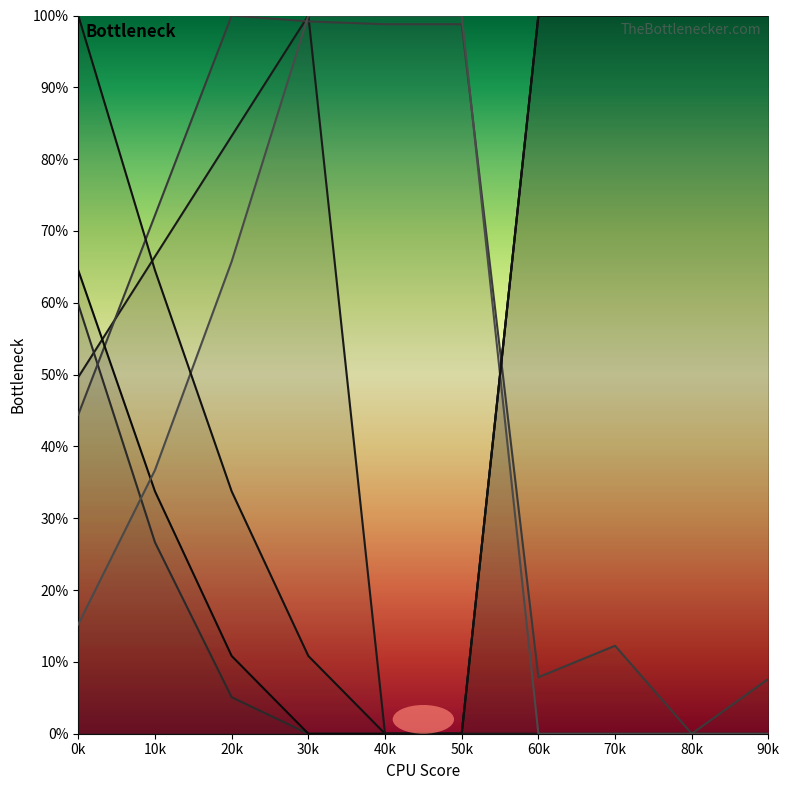

How many interior local valleys does the pf_vm_c_to_pu series have?

2